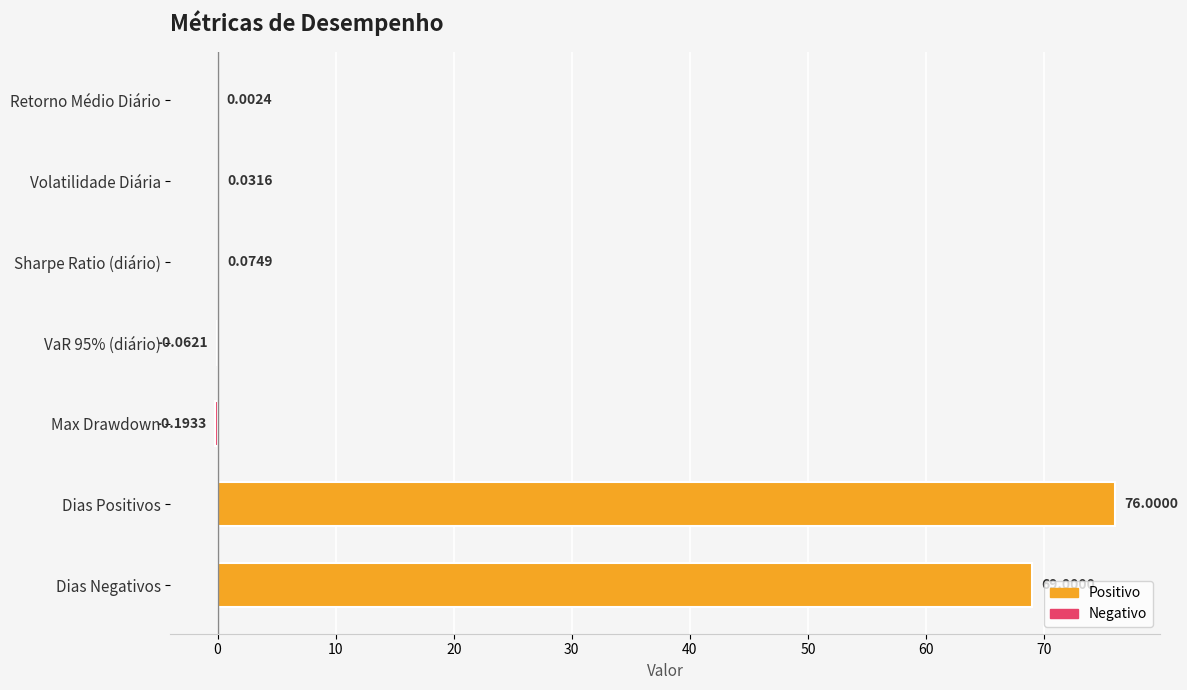

At which label is the value closest to 37?

Dias Negativos